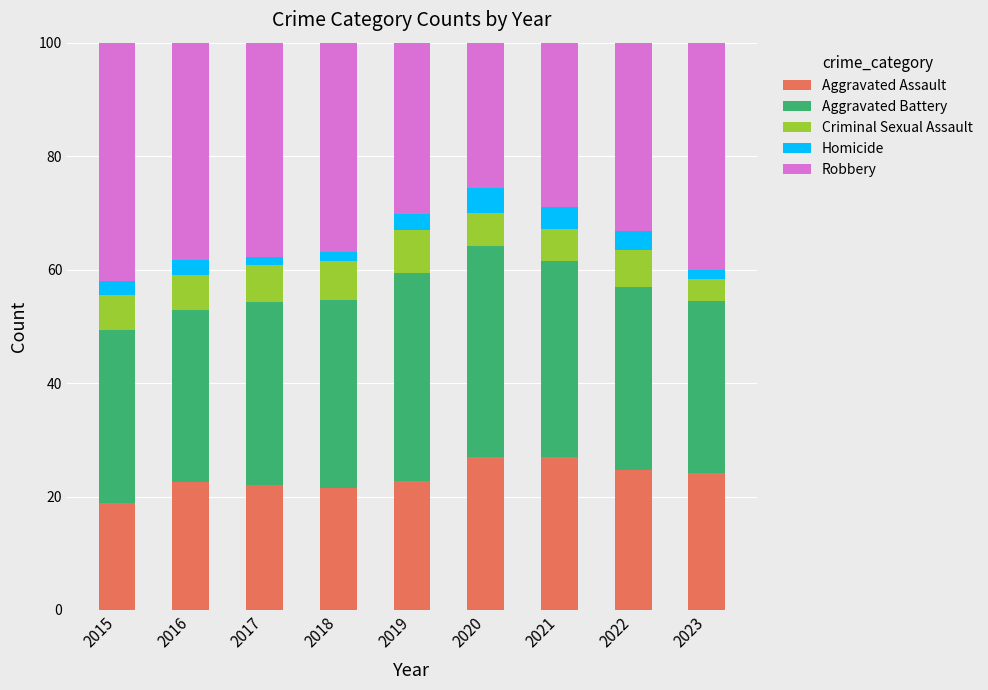

Which category has the lowest value in the Aggravated Assault series?

2015